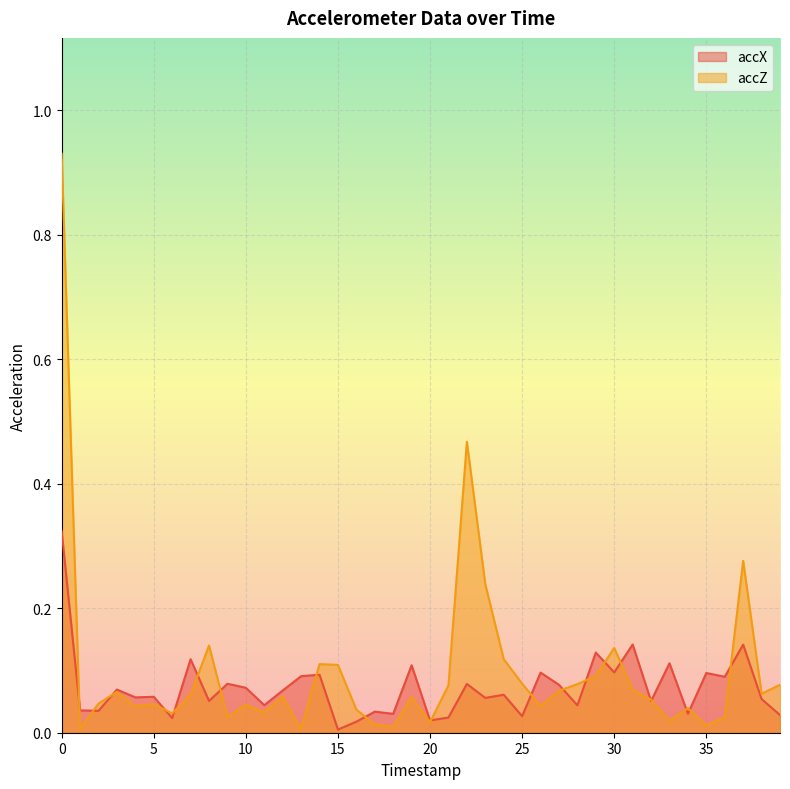

Which series changed the most between 23 and 30?

accZ